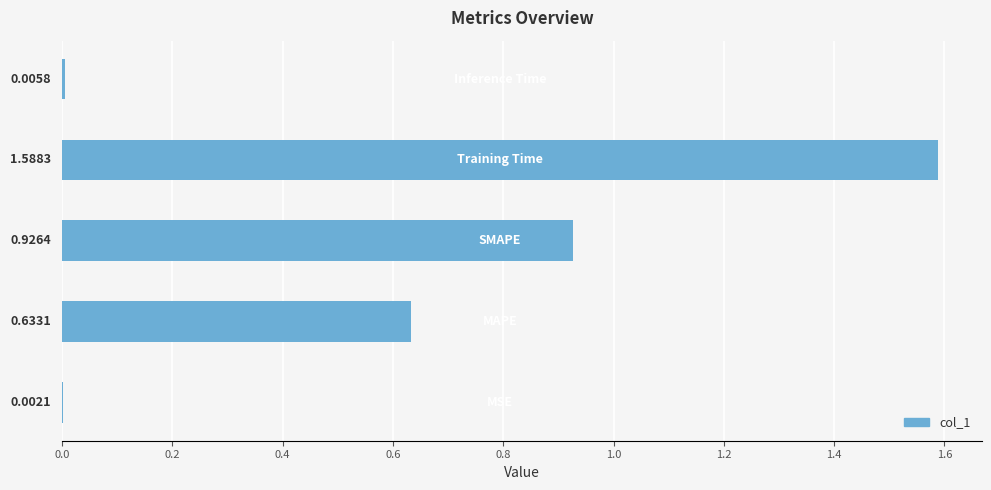

What is the sum of all values?

3.2